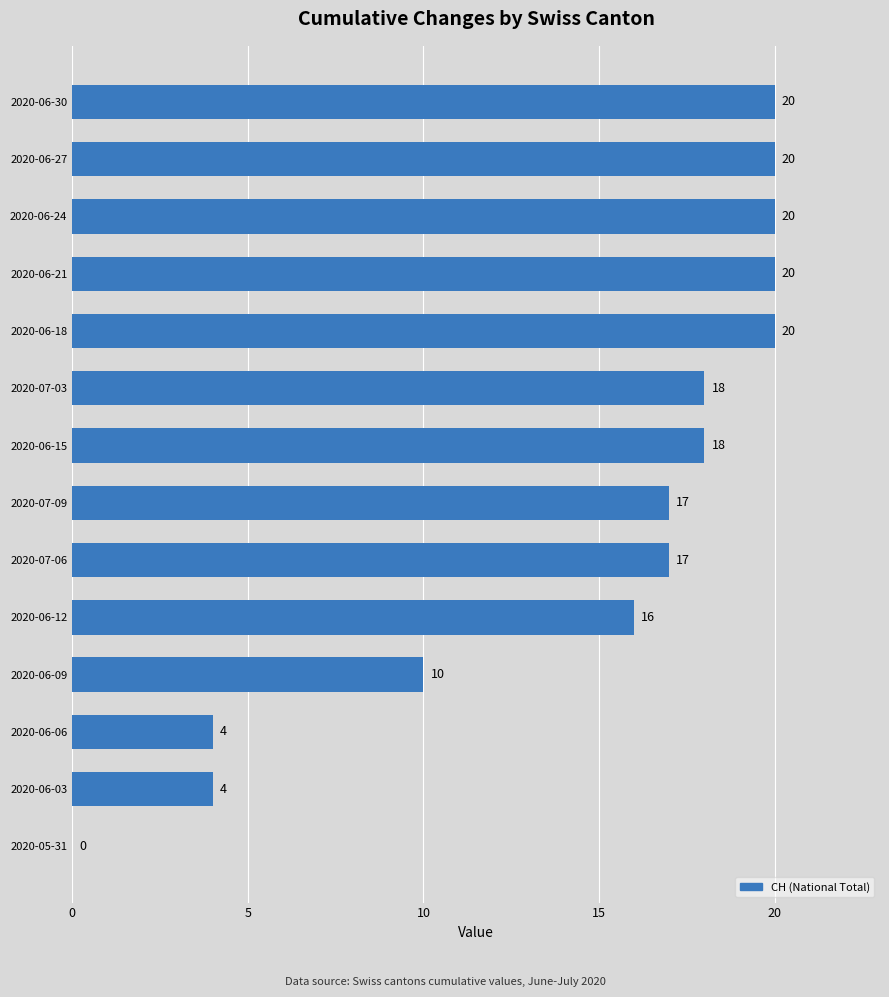

How many values are between 10 and 20?

11